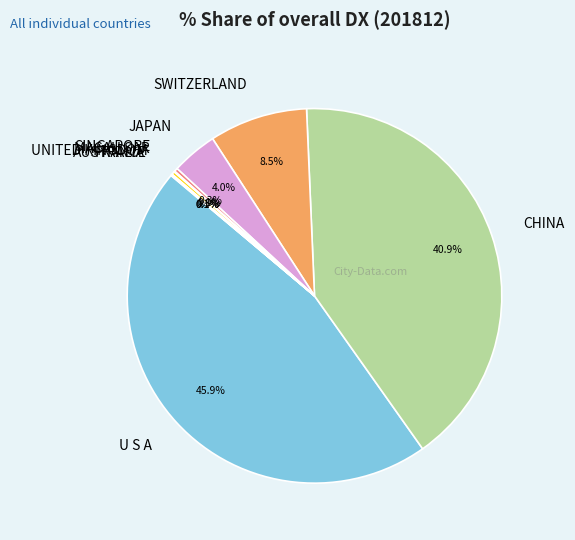

Is SWITZERLAND the majority of the pie?

No